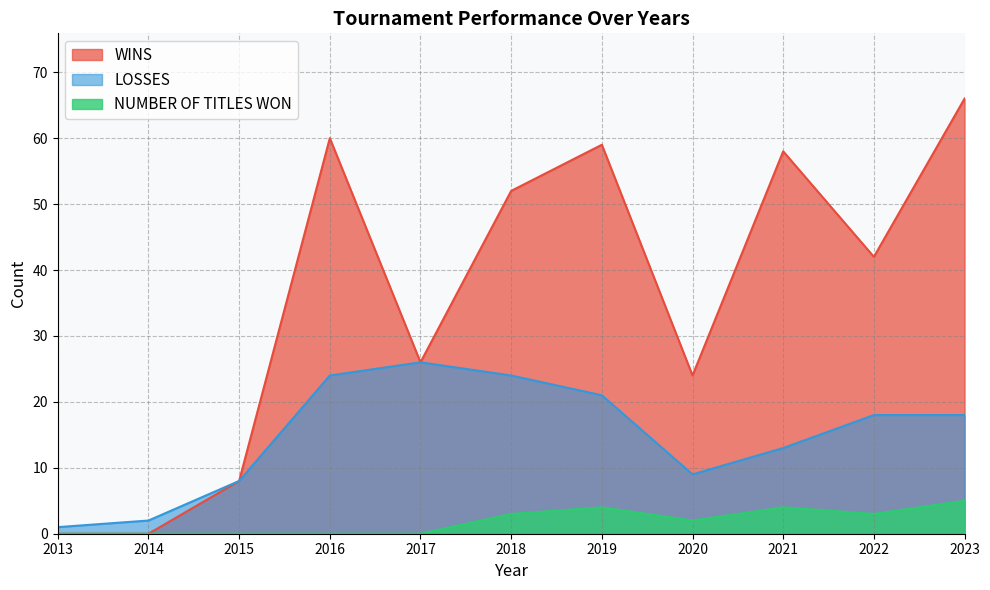

In NUMBER OF TITLES WON, how many points are lower than both neighbors (excluding endpoints)?

2